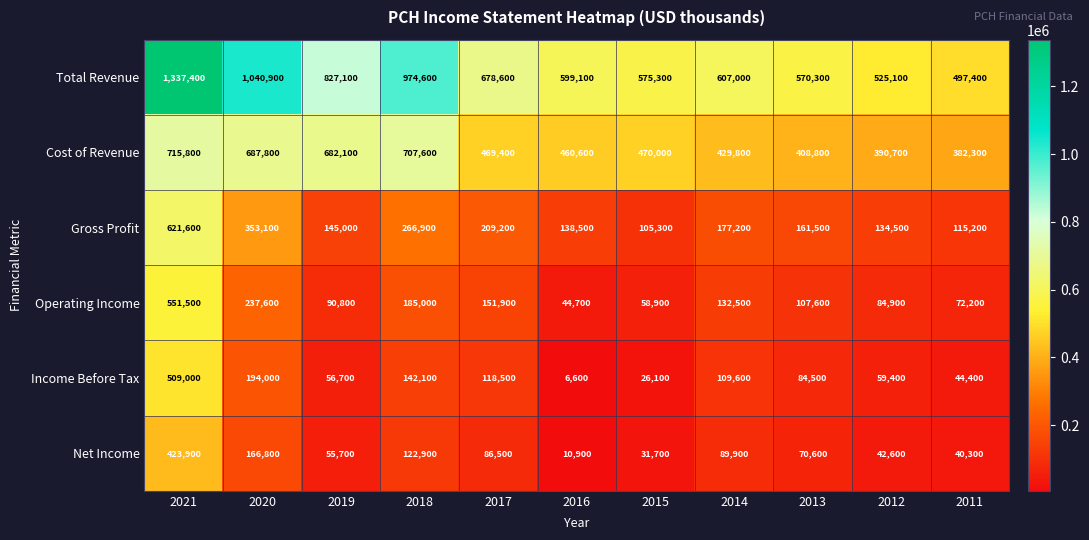

List the series in order of their peak value, highest first.

Total Revenue, Cost of Revenue, Gross Profit, Operating Income, Income Before Tax, Net Income